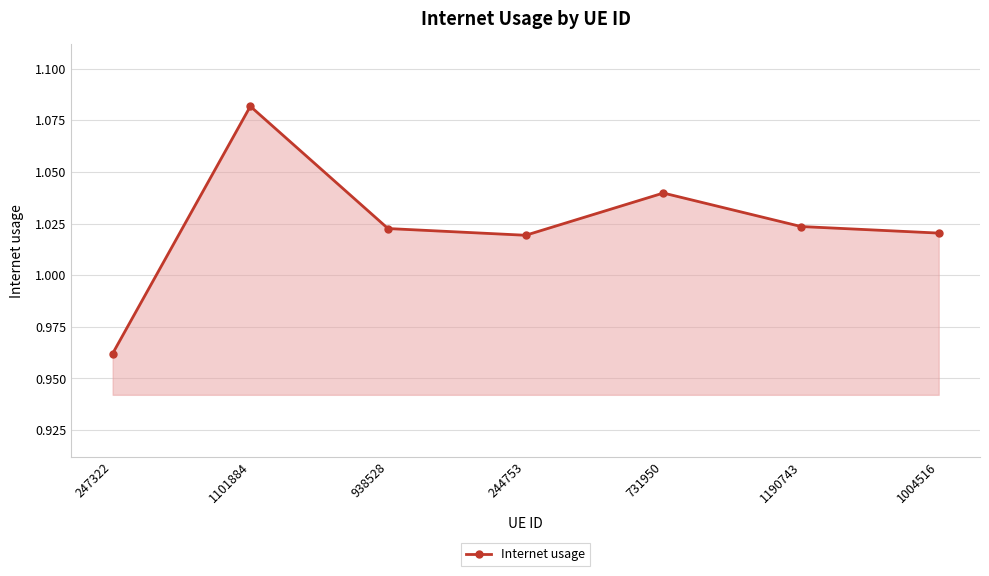

Where does the data first go above 1?

1101884